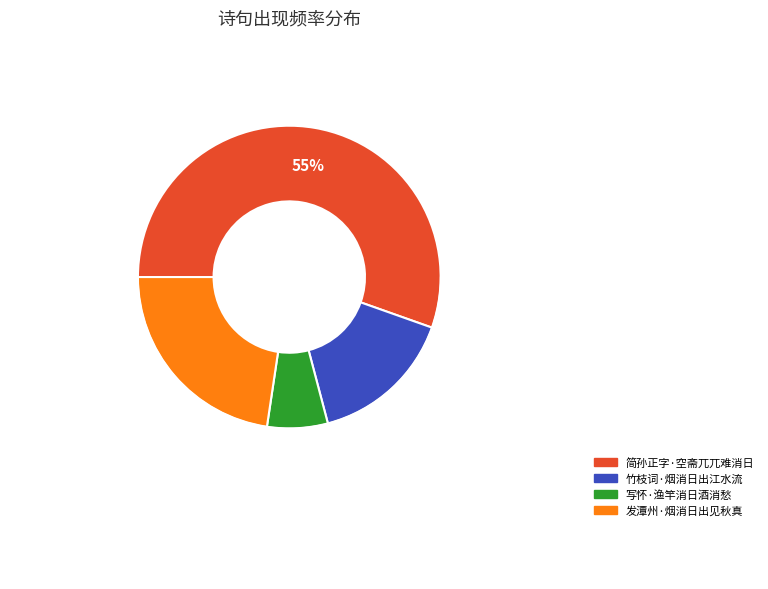

True or false: 写怀·渔竿消日酒消愁 accounts for 1% of the total.

False